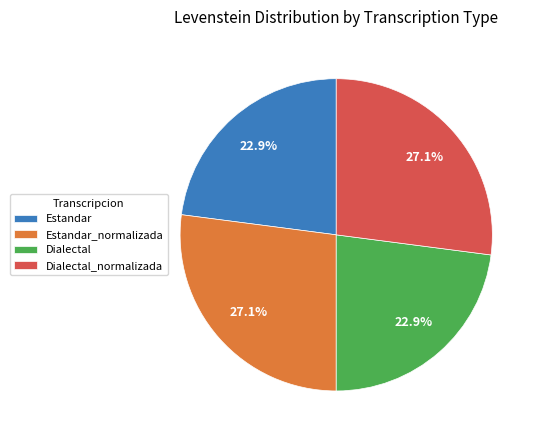

Do Estandar_normalizada and Dialectal_normalizada together represent more than half of the pie?

Yes